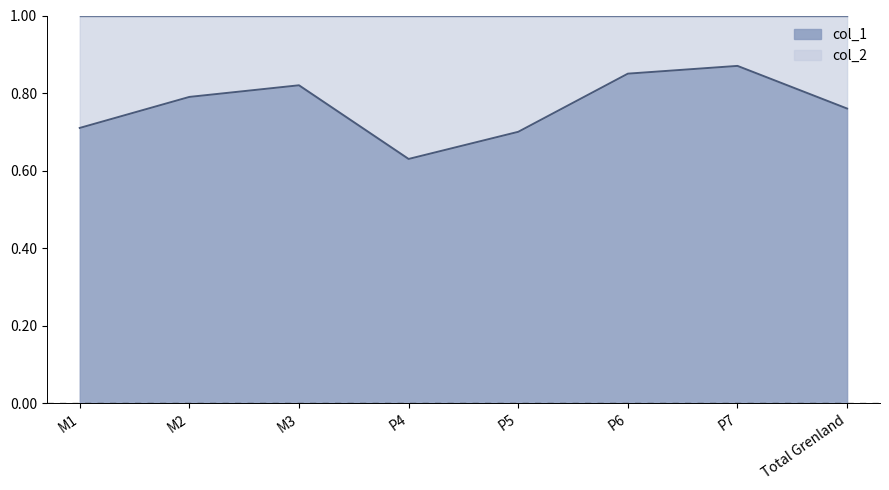

What is the greatest value displayed?

0.9